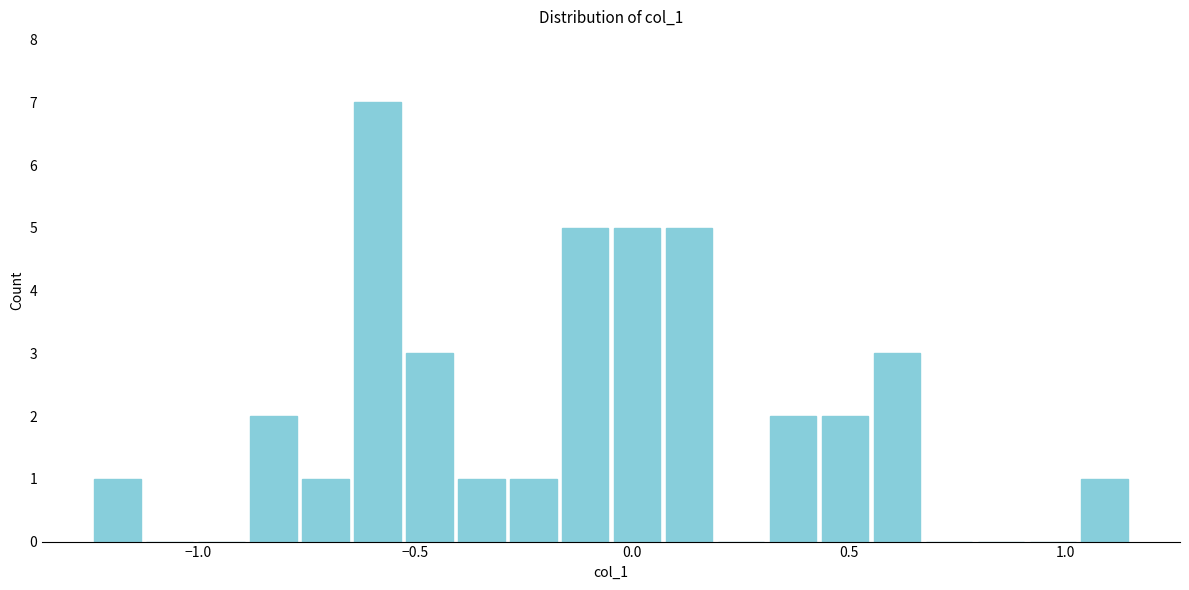

Around what value on the x-axis is the tallest bar? Give the approximate position of its centre, as read against the axis.

-0.60